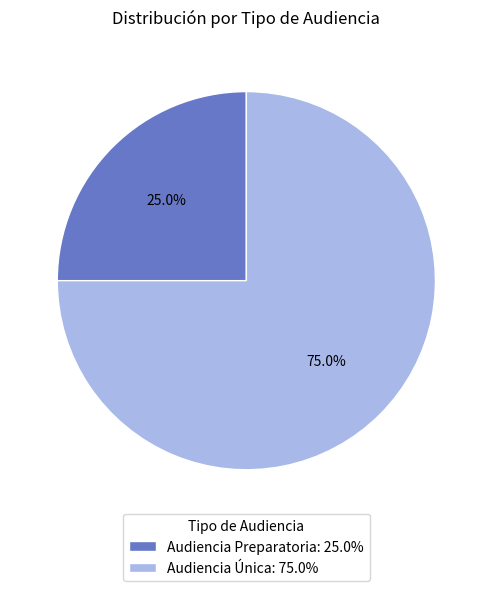

Rank the categories by value from highest to lowest.

Audiencia Única, Audiencia Preparatoria